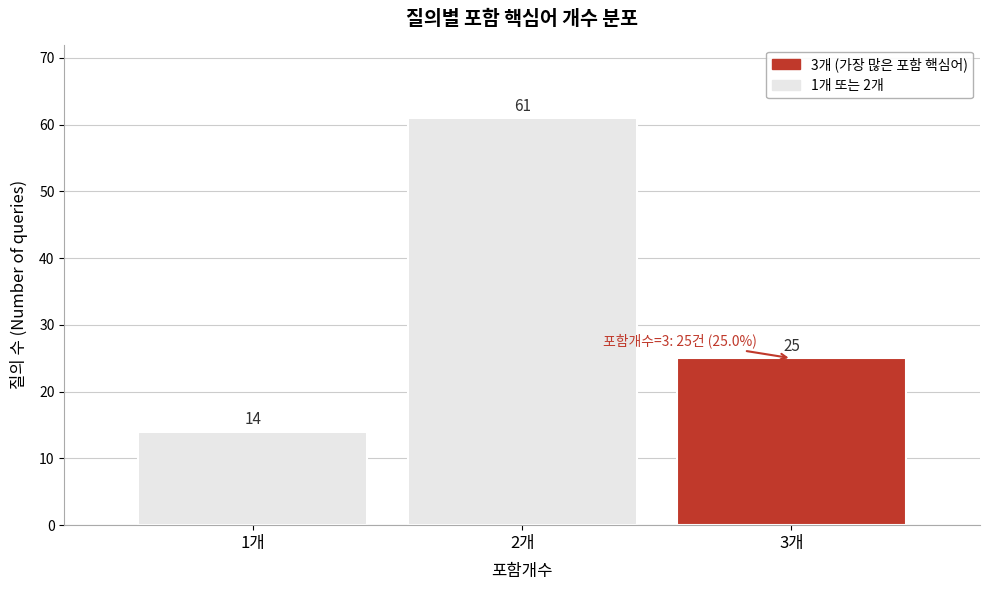

Reading left to right, list all the values displayed in this chart.

14	61	25